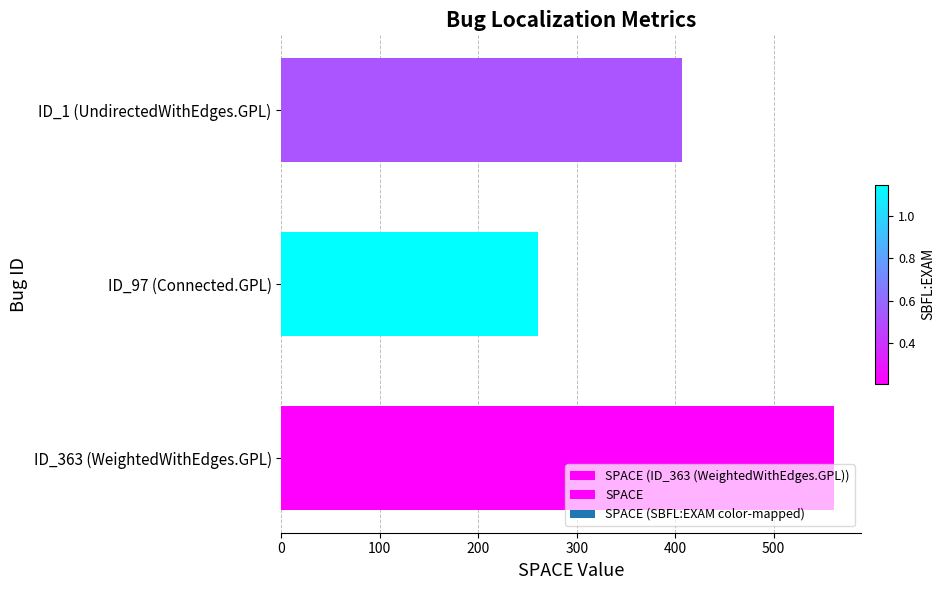

What is the sum of all values?

1229